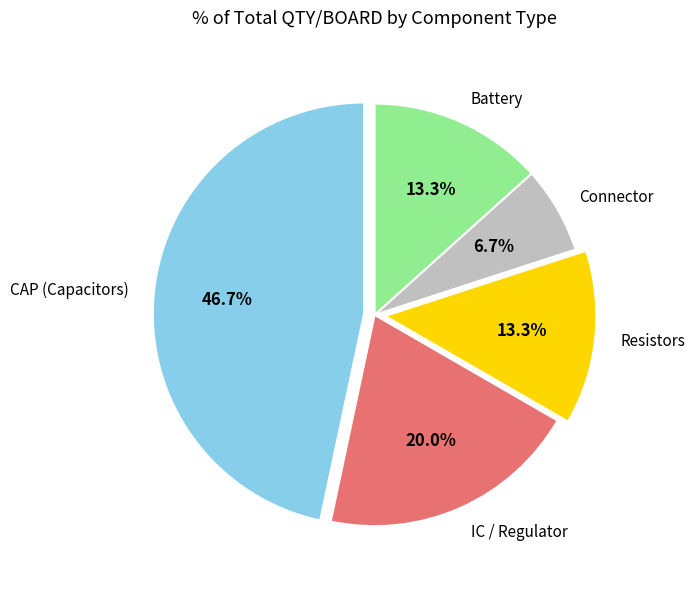

Does Resistors represent more than half of the total?

No